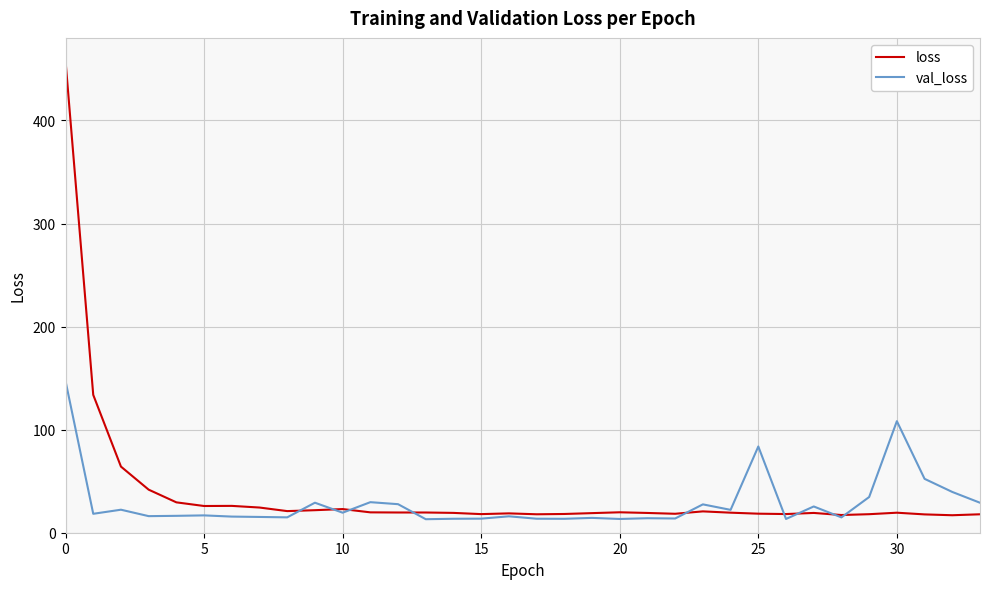

Rank the series by their average value, from lowest to highest.

val_loss, loss